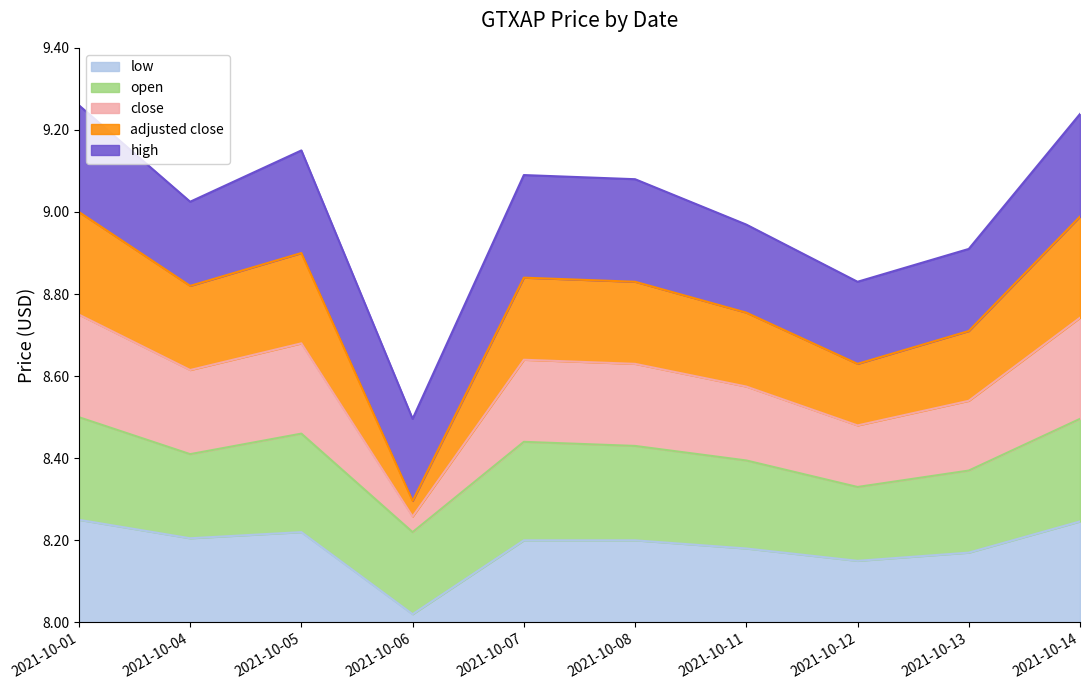

Which series has the widest spread of values?

adjusted close